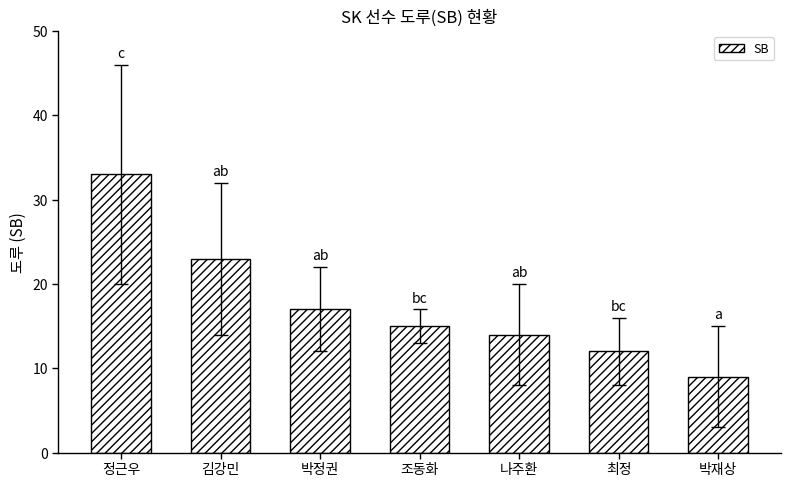

Are the bars grouped side by side (vs. stacked)?

No